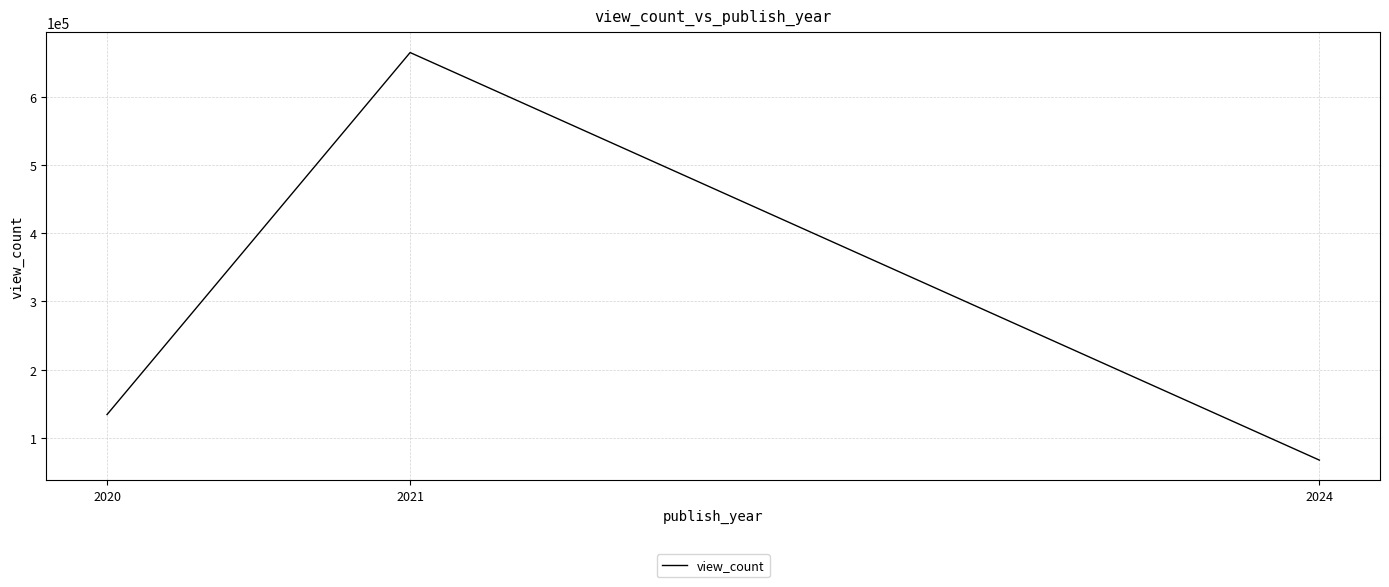

Where does the data first go above 134193?

2020